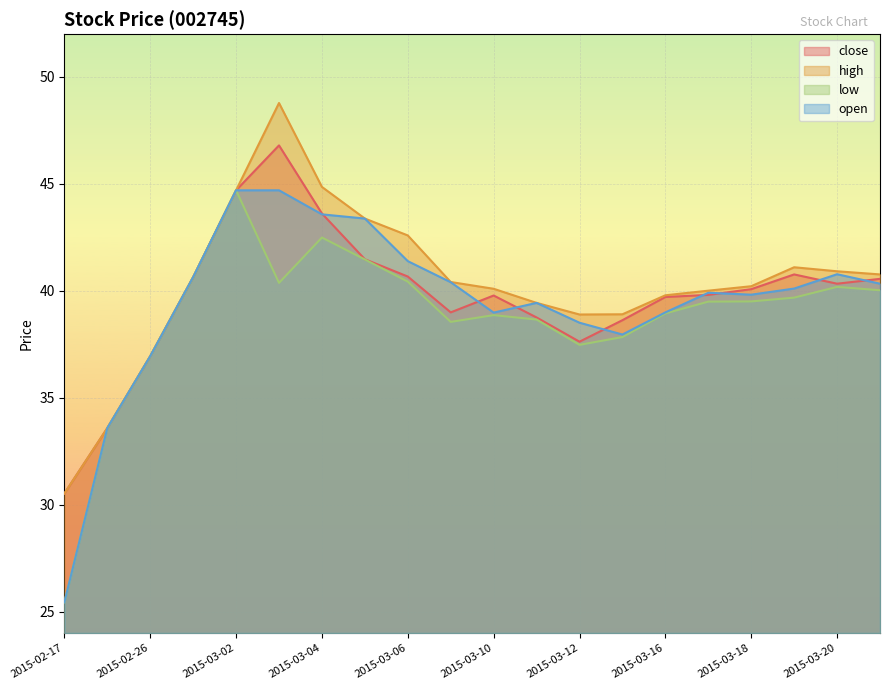

What is the value of the high point at the 20th from the left?

40.8